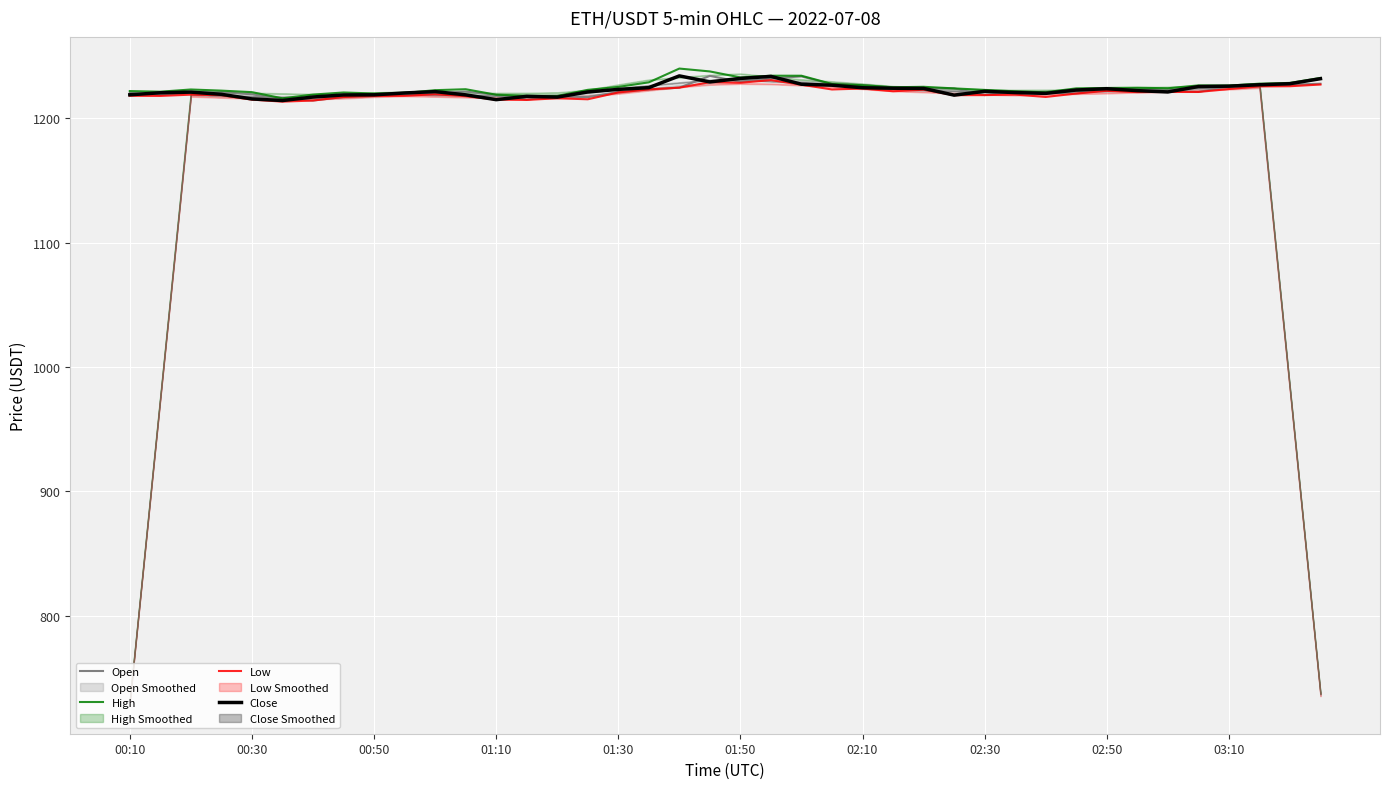

Which series has the largest total across all categories?

High